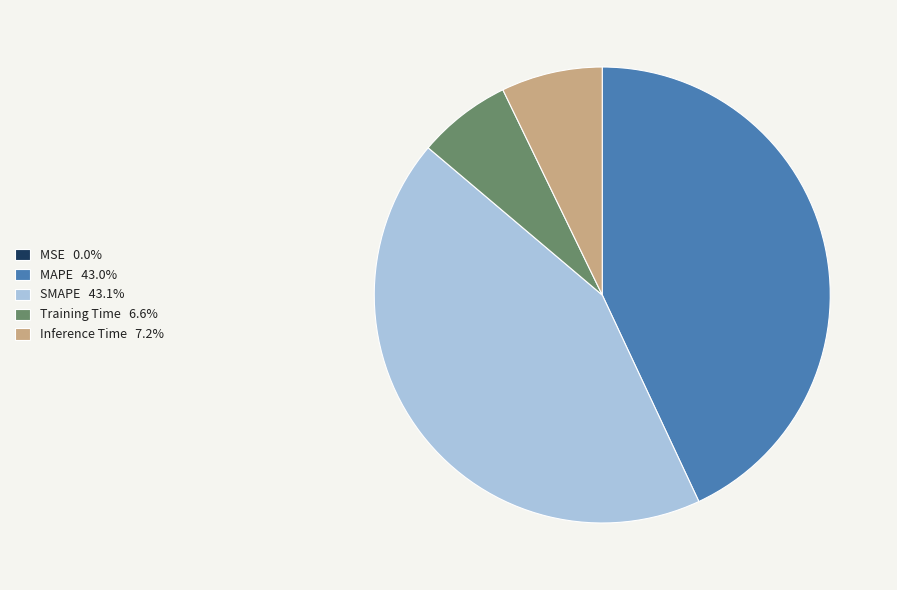

Is the sum of SMAPE and MAPE greater than half?

Yes